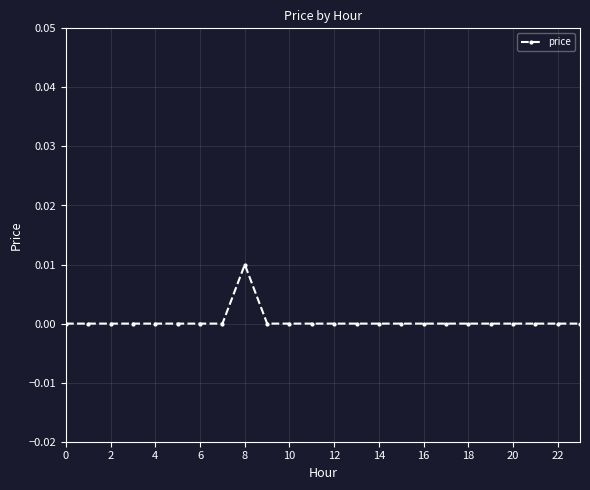

How many lines are shown in the chart?

1